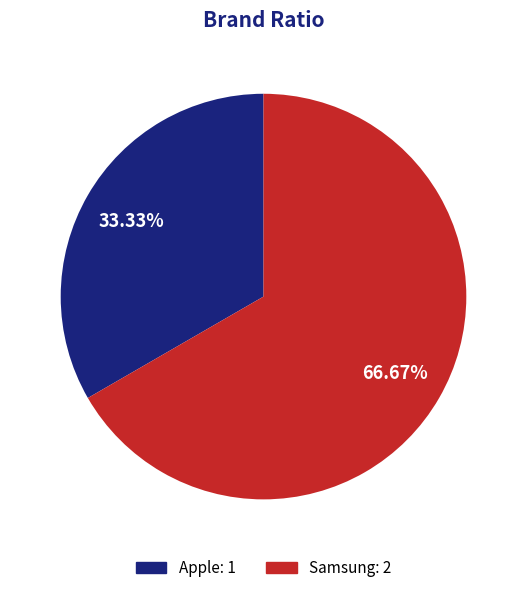

What portion of the pie excludes Apple?

66.7%